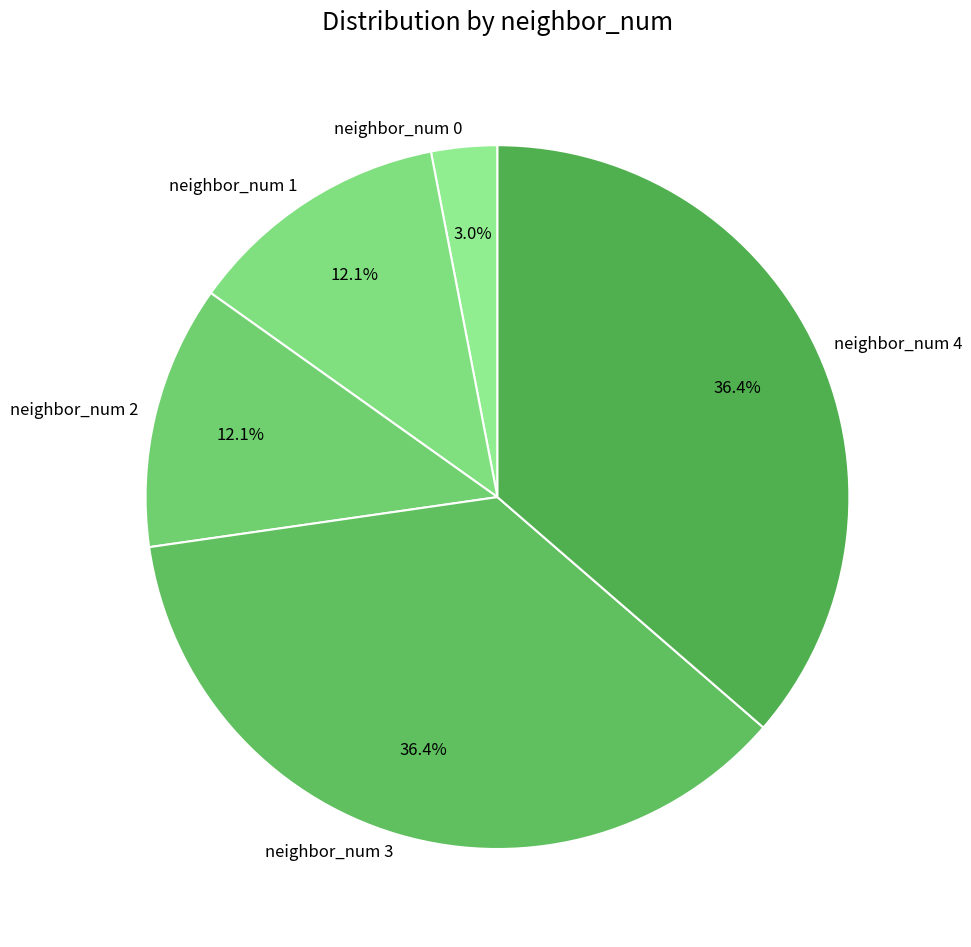

To the nearest percent, what is the combined percentage of neighbor_num 3 and neighbor_num 2?

48%